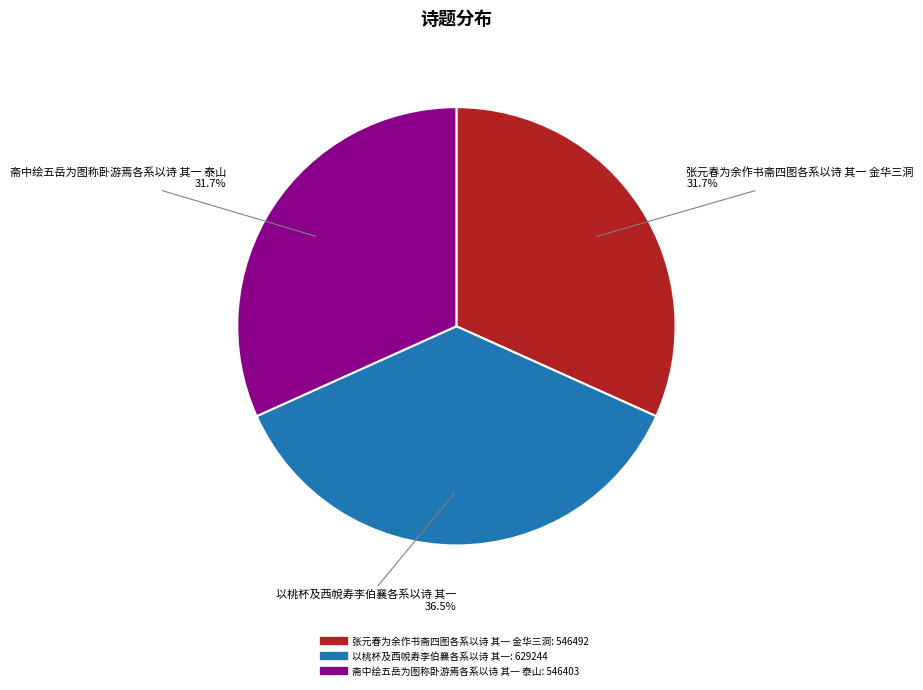

To the nearest percent, what is the combined percentage of 斋中绘五岳为图称卧游焉各系以诗 其一 泰山 and 以桃杯及西帨寿李伯襄各系以诗 其一?

68%